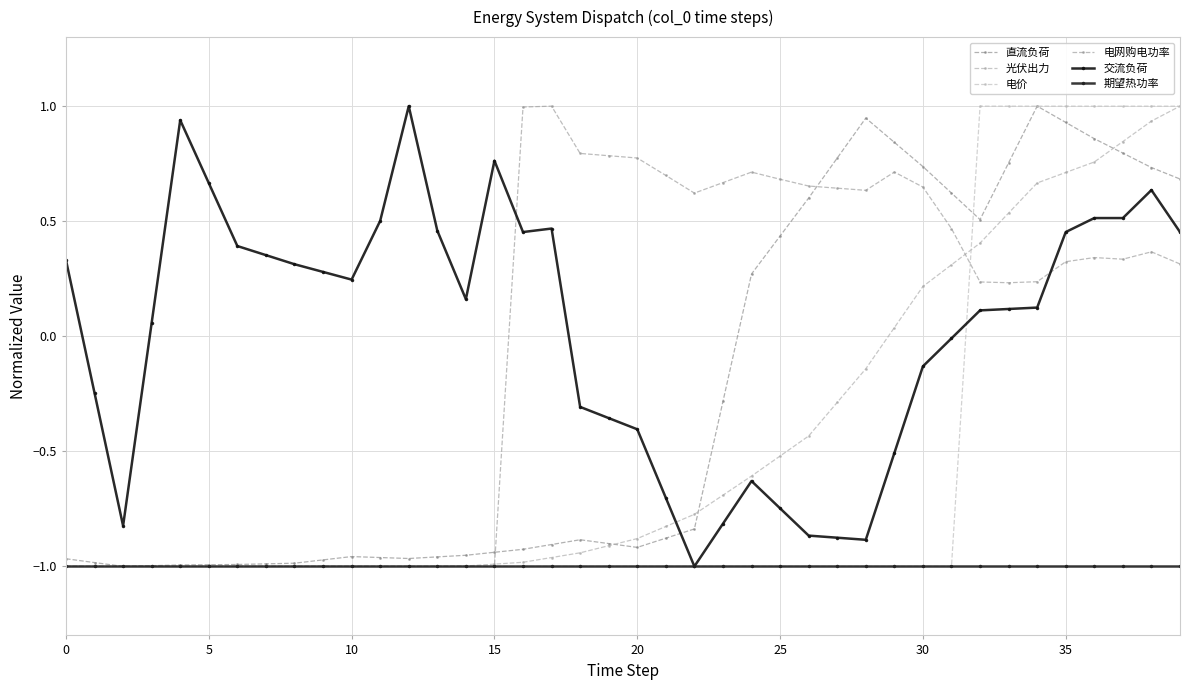

Reading right to left, extract all data points from this chart.

直流负荷: 0.7	0.7	0.8	0.9	0.9	1.0	0.8	0.5	0.6	0.7	0.8	0.9	0.8	0.6	0.4	0.3	-0.3	-0.8	-0.9	-0.9	-0.9	-0.9	-0.9	-0.9	-0.9	-1.0	-1.0	-1.0	-1.0	-1.0	-1.0	-1.0	-1.0	-1.0	-1.0	-1.0	-1.0	-1.0	-1.0	-1.0
光伏出力: 1.0	0.9	0.8	0.8	0.7	0.7	0.5	0.4	0.3	0.2	0.0	-0.1	-0.3	-0.4	-0.5	-0.6	-0.7	-0.8	-0.8	-0.9	-0.9	-0.9	-1.0	-1.0	-1.0	-1.0	-1.0	-1.0	-1.0	-1.0	-1.0	-1.0	-1.0	-1.0	-1.0	-1.0	-1.0	-1.0	-1.0	-1.0
电价: 1.0	1.0	1.0	1.0	1.0	1.0	1.0	1.0	-1.0	-1.0	-1.0	-1.0	-1.0	-1.0	-1.0	-1.0	-1.0	-1.0	-1.0	-1.0	-1.0	-1.0	-1.0	-1.0	-1.0	-1.0	-1.0	-1.0	-1.0	-1.0	-1.0	-1.0	-1.0	-1.0	-1.0	-1.0	-1.0	-1.0	-1.0	-1.0
电网购电功率: 0.3	0.4	0.3	0.3	0.3	0.2	0.2	0.2	0.5	0.6	0.7	0.6	0.6	0.7	0.7	0.7	0.7	0.6	0.7	0.8	0.8	0.8	1.0	1.0	-1.0	-1.0	-1.0	-1.0	-1.0	-1.0	-1.0	-1.0	-1.0	-1.0	-1.0	-1.0	-1.0	-1.0	-1.0	-1.0
交流负荷: 0.5	0.6	0.5	0.5	0.5	0.1	0.1	0.1	-0.0	-0.1	-0.5	-0.9	-0.9	-0.9	-0.7	-0.6	-0.8	-1.0	-0.7	-0.4	-0.4	-0.3	0.5	0.5	0.8	0.2	0.5	1.0	0.5	0.2	0.3	0.3	0.4	0.4	0.7	0.9	0.1	-0.8	-0.2	0.3
期望热功率: -1.0	-1.0	-1.0	-1.0	-1.0	-1.0	-1.0	-1.0	-1.0	-1.0	-1.0	-1.0	-1.0	-1.0	-1.0	-1.0	-1.0	-1.0	-1.0	-1.0	-1.0	-1.0	-1.0	-1.0	-1.0	-1.0	-1.0	-1.0	-1.0	-1.0	-1.0	-1.0	-1.0	-1.0	-1.0	-1.0	-1.0	-1.0	-1.0	-1.0